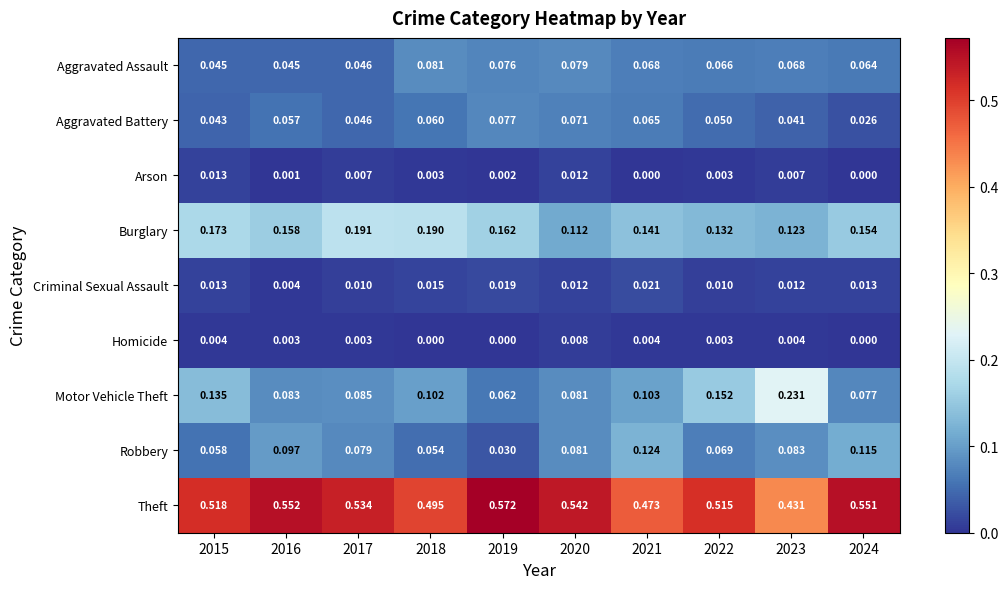

Which series changed the most between 2015 and 2022?

Burglary